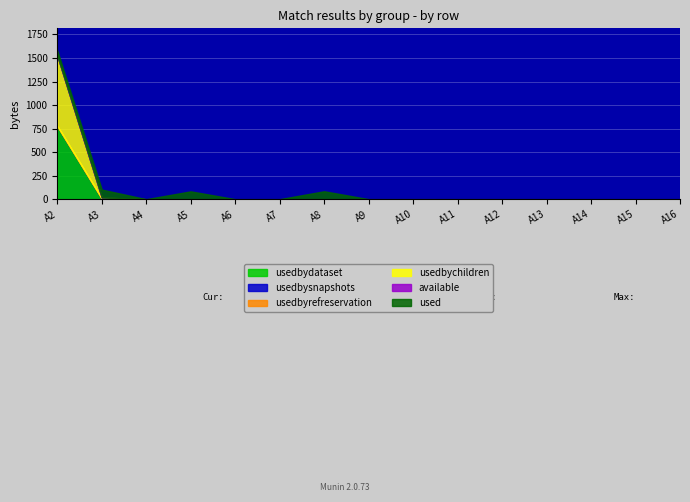

Which category has the highest value in the usedbydataset series?

A2